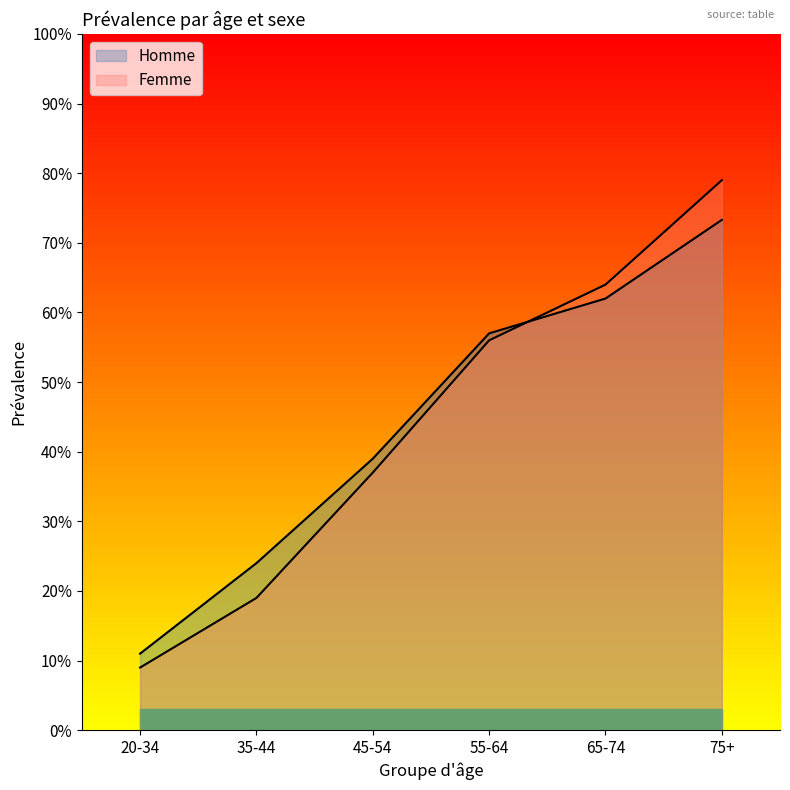

Reading left to right, what are all the values shown in this chart?

Homme: 20-34=0.1	35-44=0.2	45-54=0.4	55-64=0.6	65-74=0.6	75+=0.7
Femme: 20-34=0.1	35-44=0.2	45-54=0.4	55-64=0.6	65-74=0.6	75+=0.8